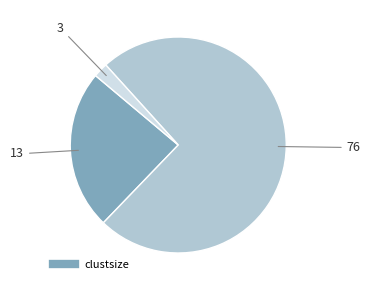

Does any single category account for the majority?

Yes